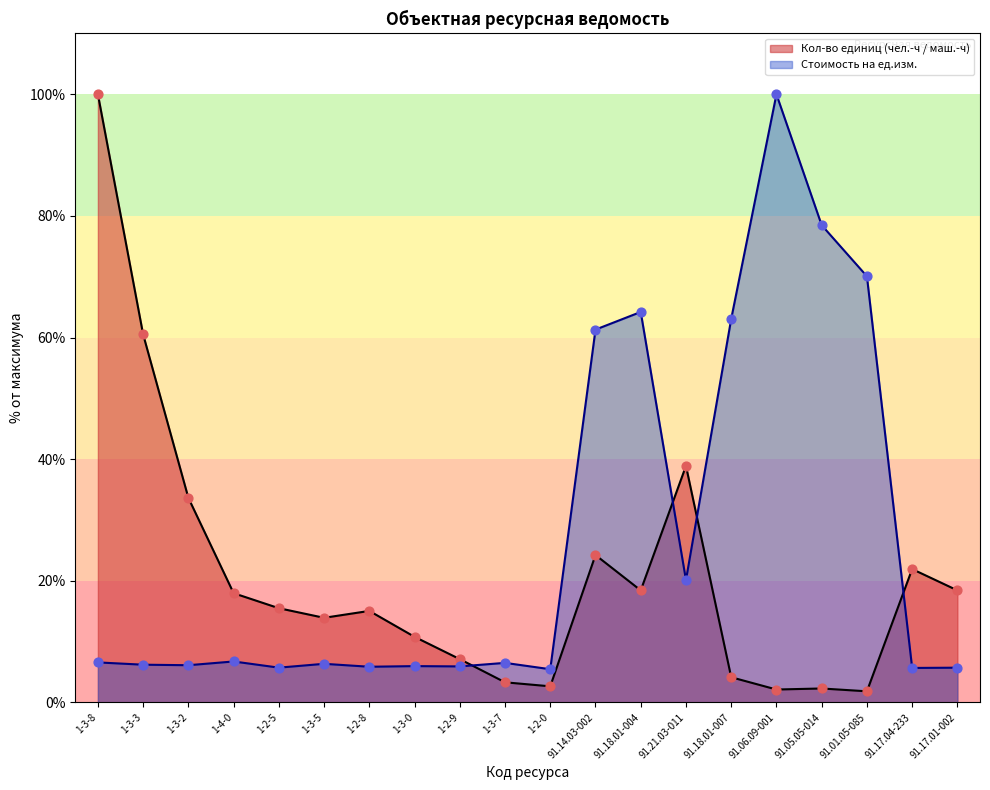

Which series contains the lowest Y value?

Кол-во единиц (чел.-ч / маш.-ч)